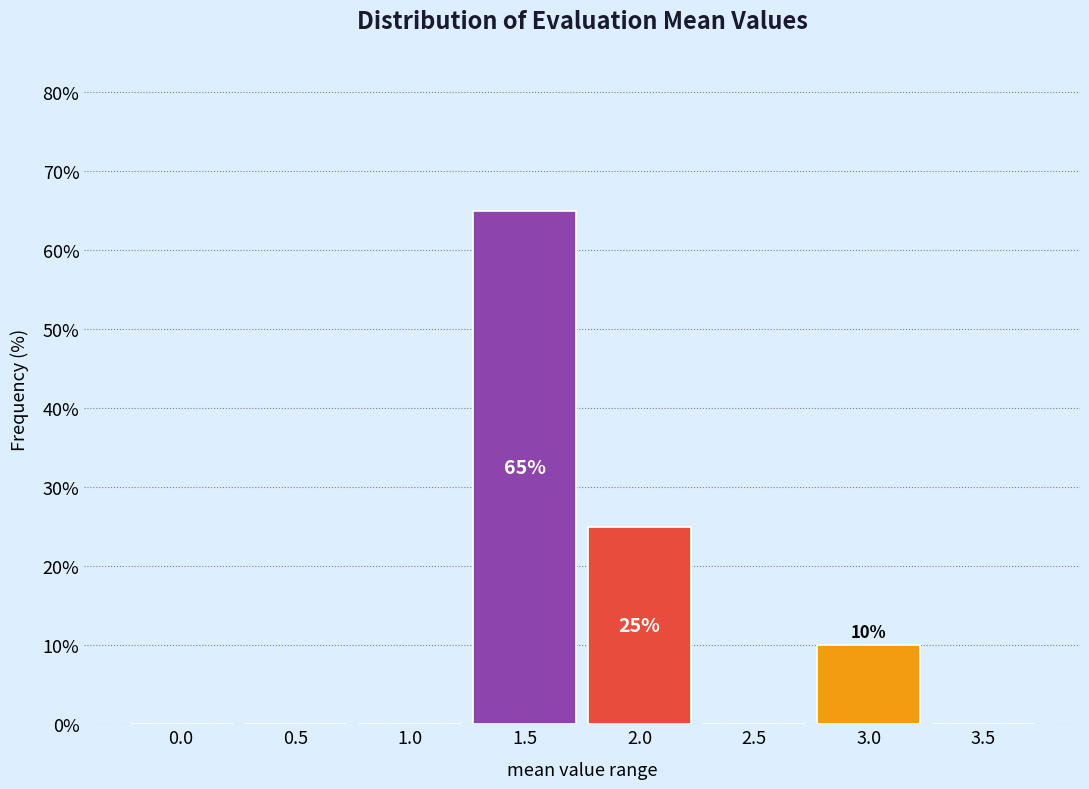

Reading left to right, transcribe all the data shown in this chart.

0.0=0	0.5=0	1.0=0	1.5=65	2.0=25	2.5=0	3.0=10	3.5=0